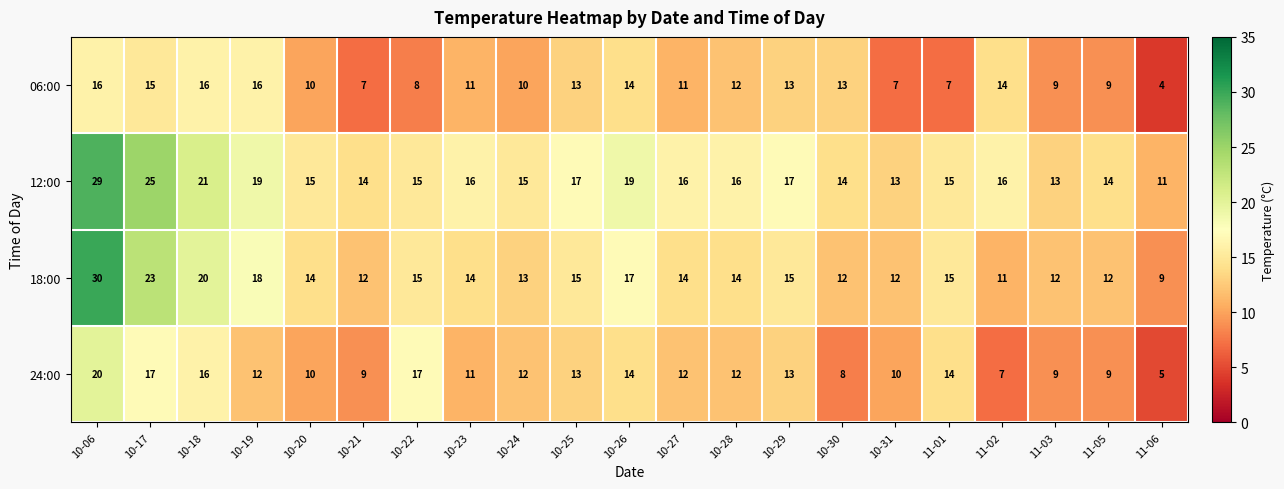

At how many categories does at least one series exceed 12?

20